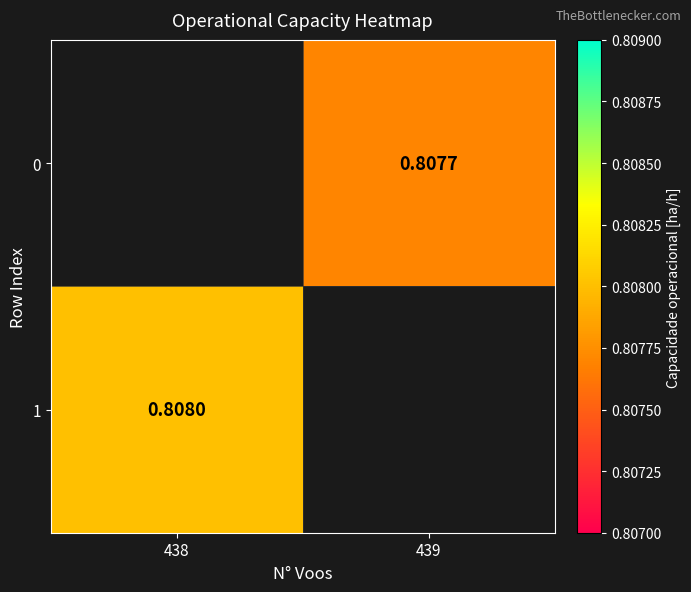

Rank the series at 438 from lowest to highest value.

0, 1